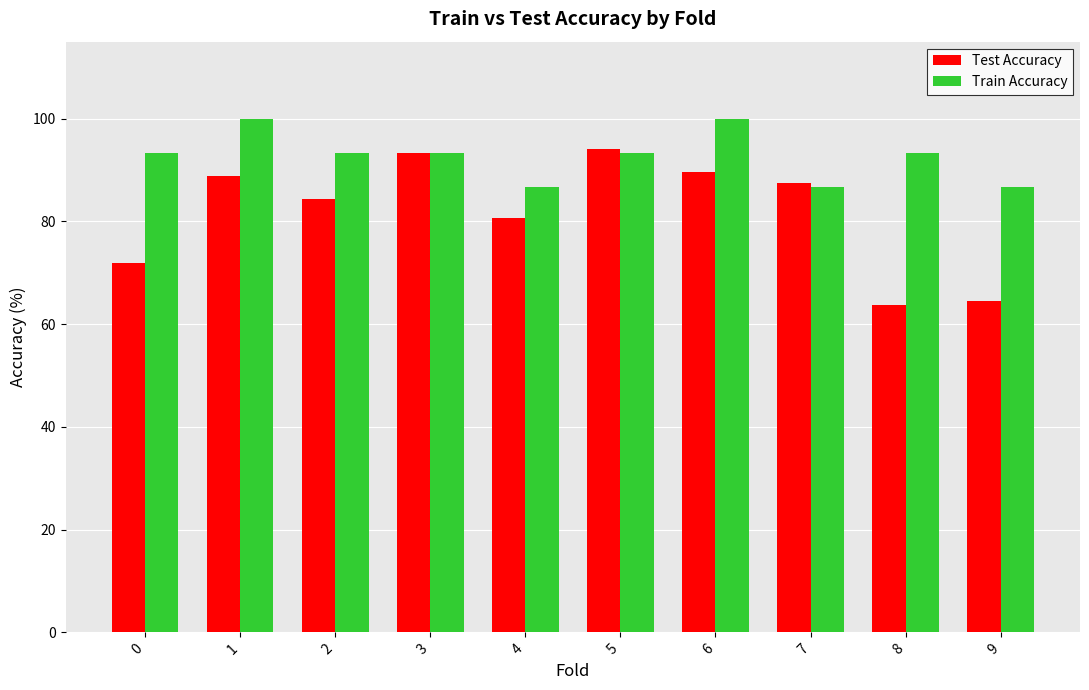

The value of Train Accuracy at 8 is 48.7. True or false?

False